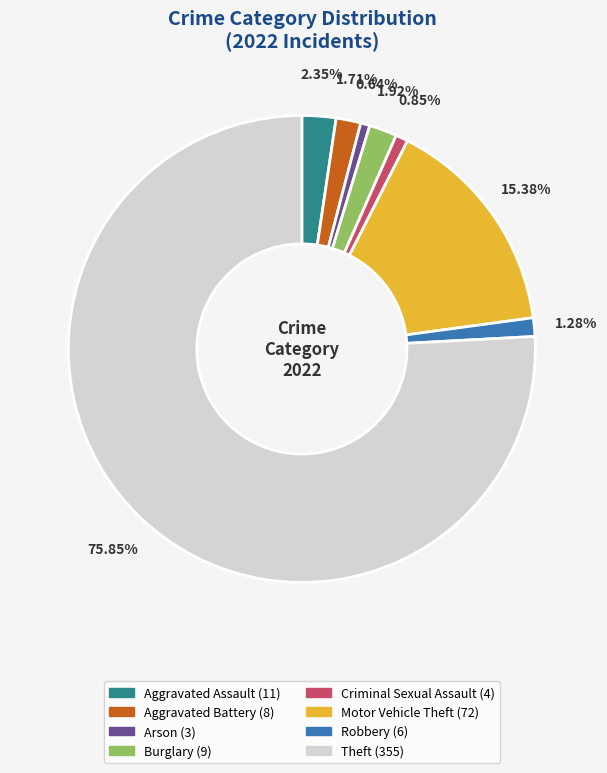

Does Theft represent more than half of the total?

Yes